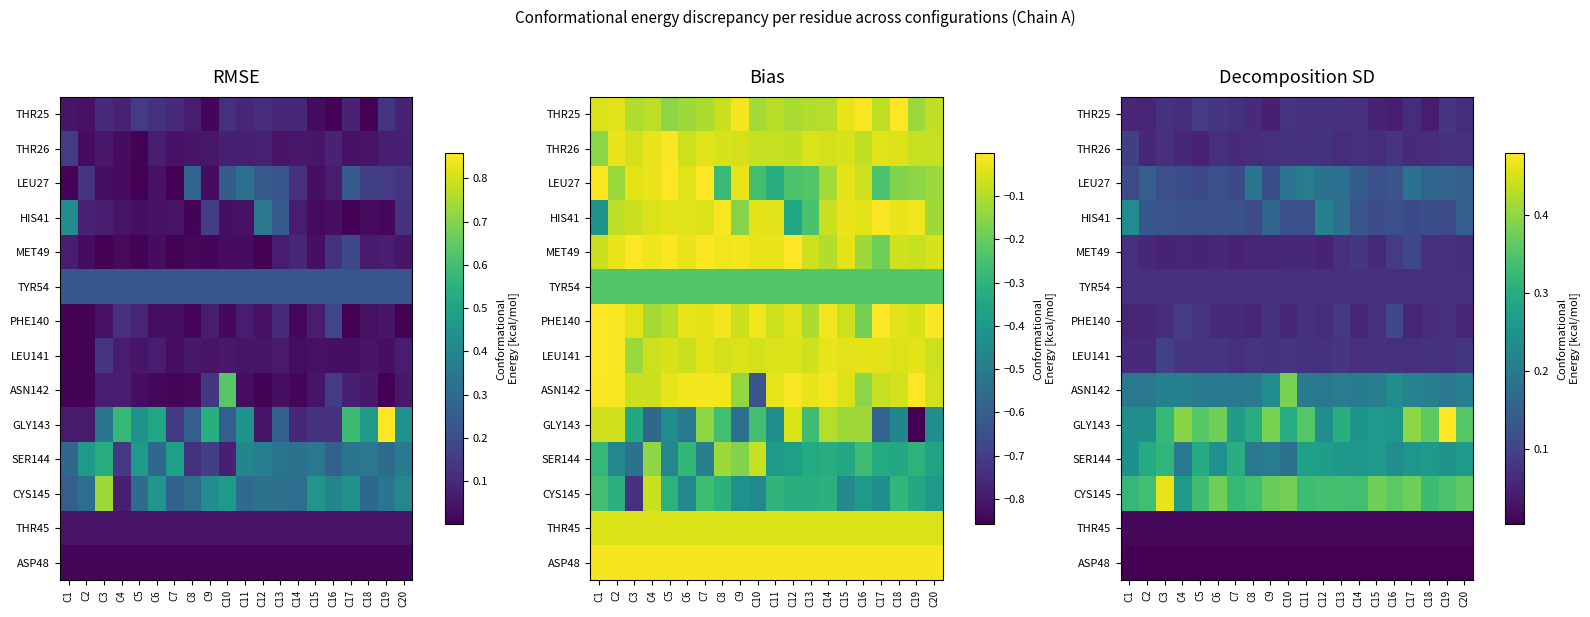

At how many categories does at least one series exceed 0?

20